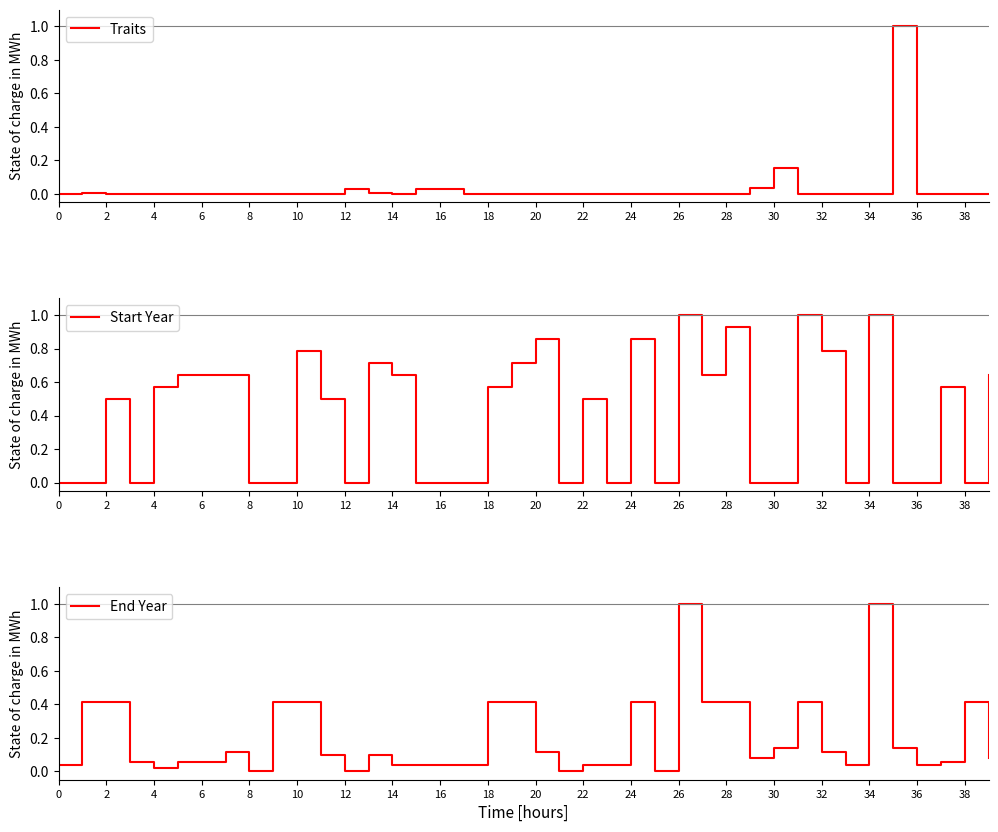

Where is the first local minimum for End Year?

4